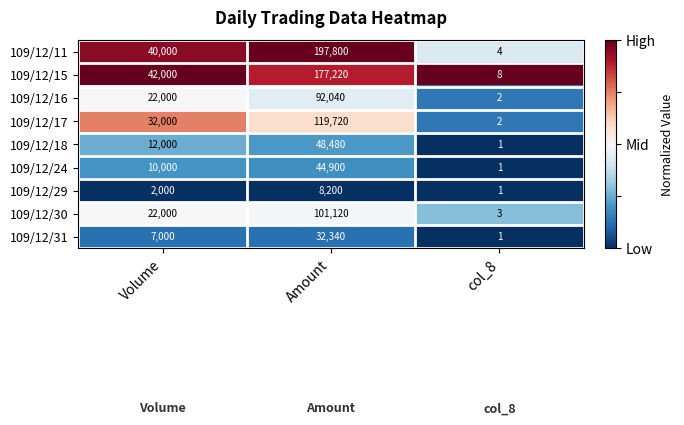

True or false: 109/12/17 has a value of 32000 at Volume.

True